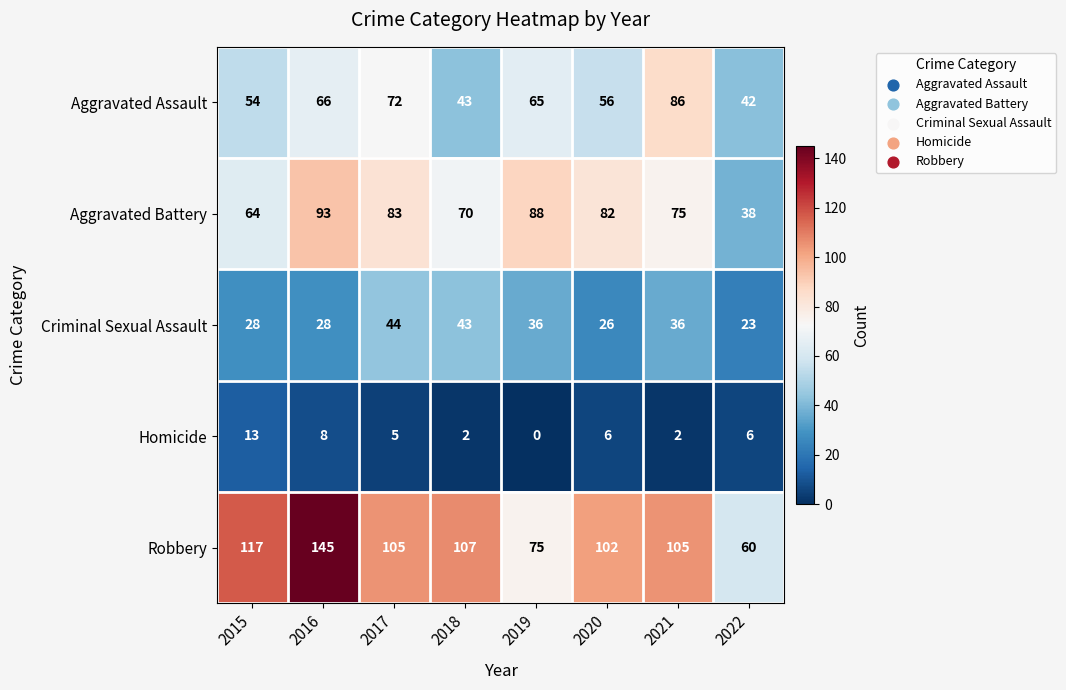

Rank the series by their maximum value, from lowest to highest.

Homicide, Criminal Sexual Assault, Aggravated Assault, Aggravated Battery, Robbery